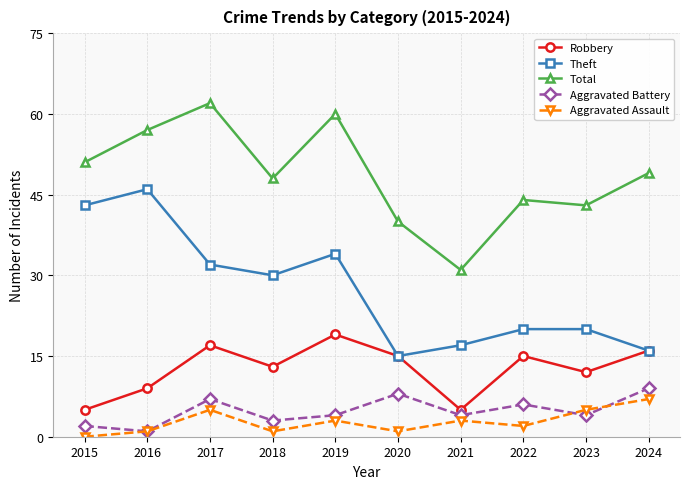

Is this an area chart (filled region under the line)?

No